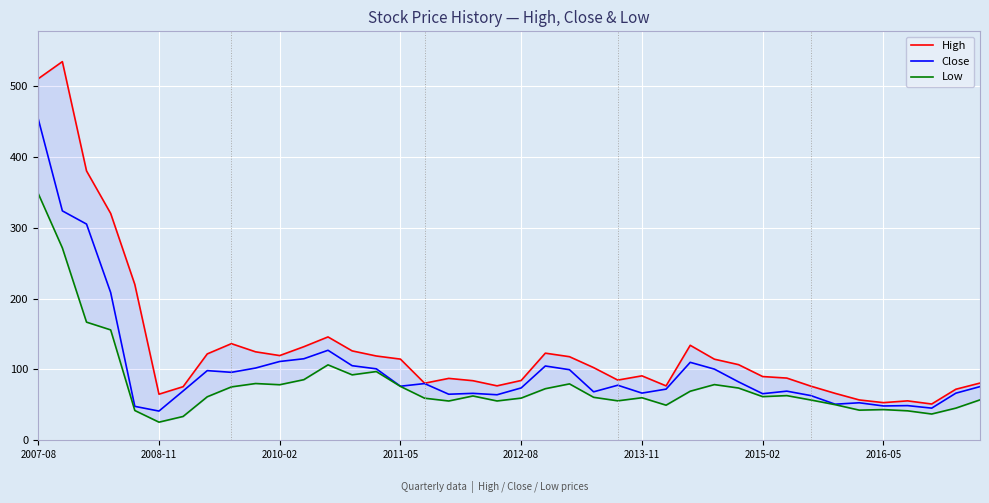

What is the difference between the maximum and minimum values in the Low series?

322.6